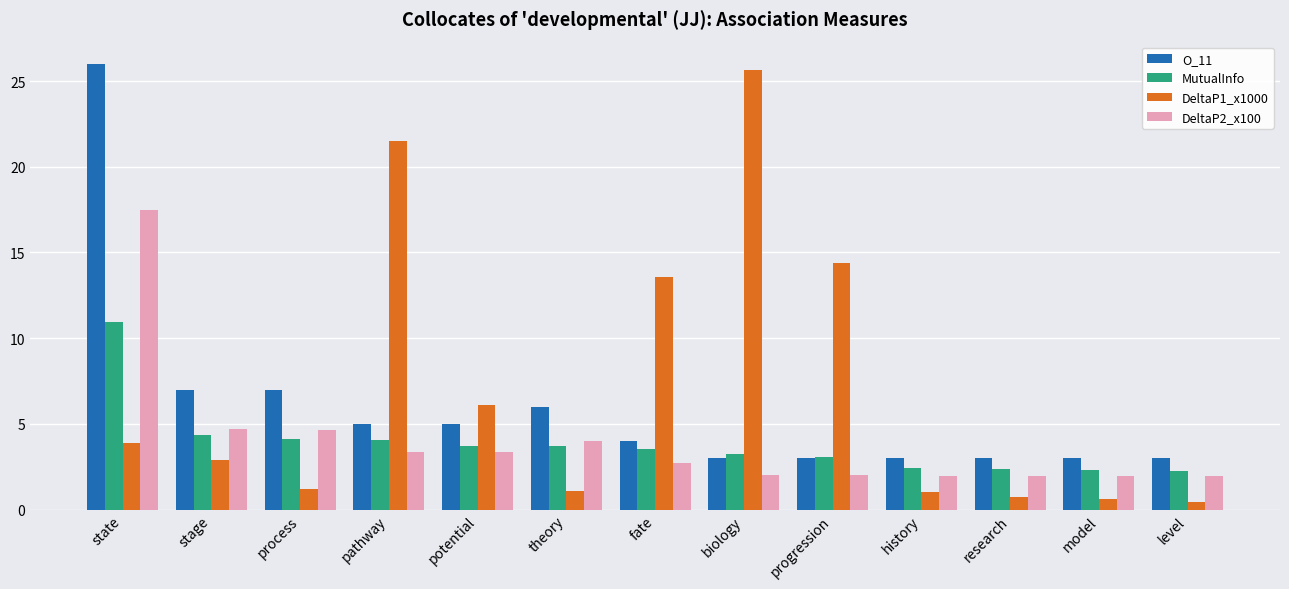

Does the chart contain any negative values?

No